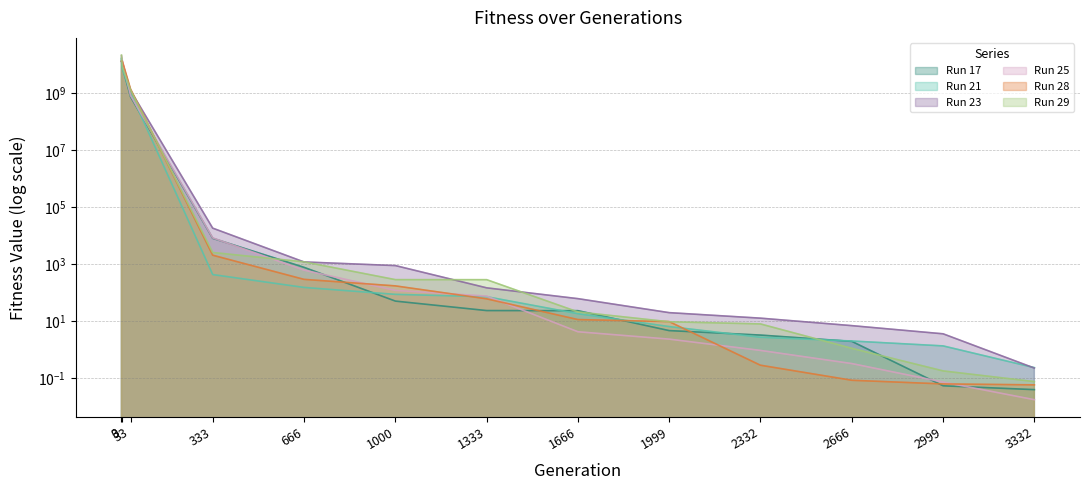

How many lines are shown in the chart?

6